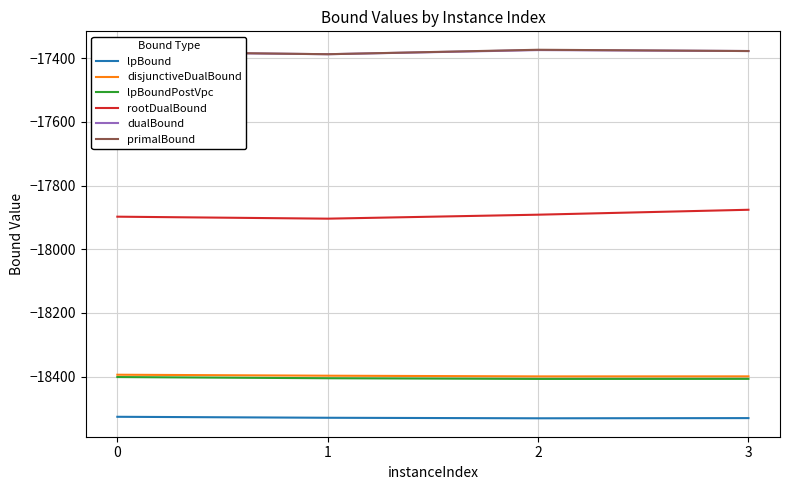

What is the difference between the highest and lowest values at 3?

1151.9